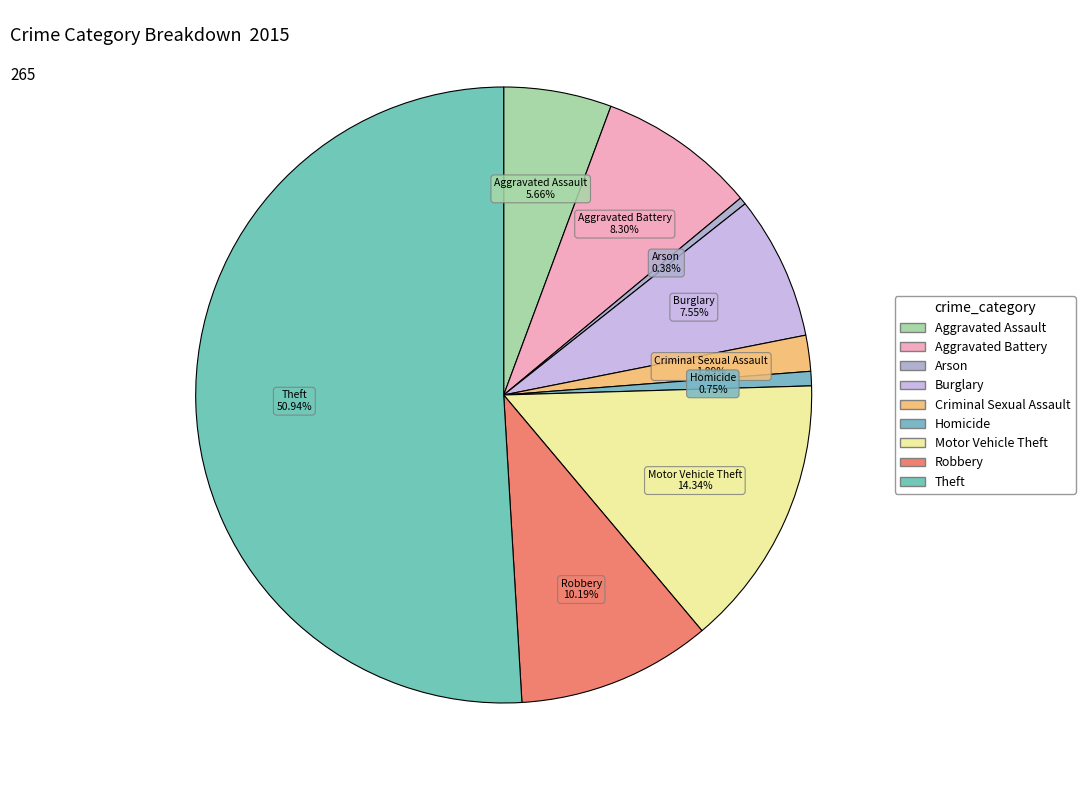

Is Burglary the majority of the pie?

No